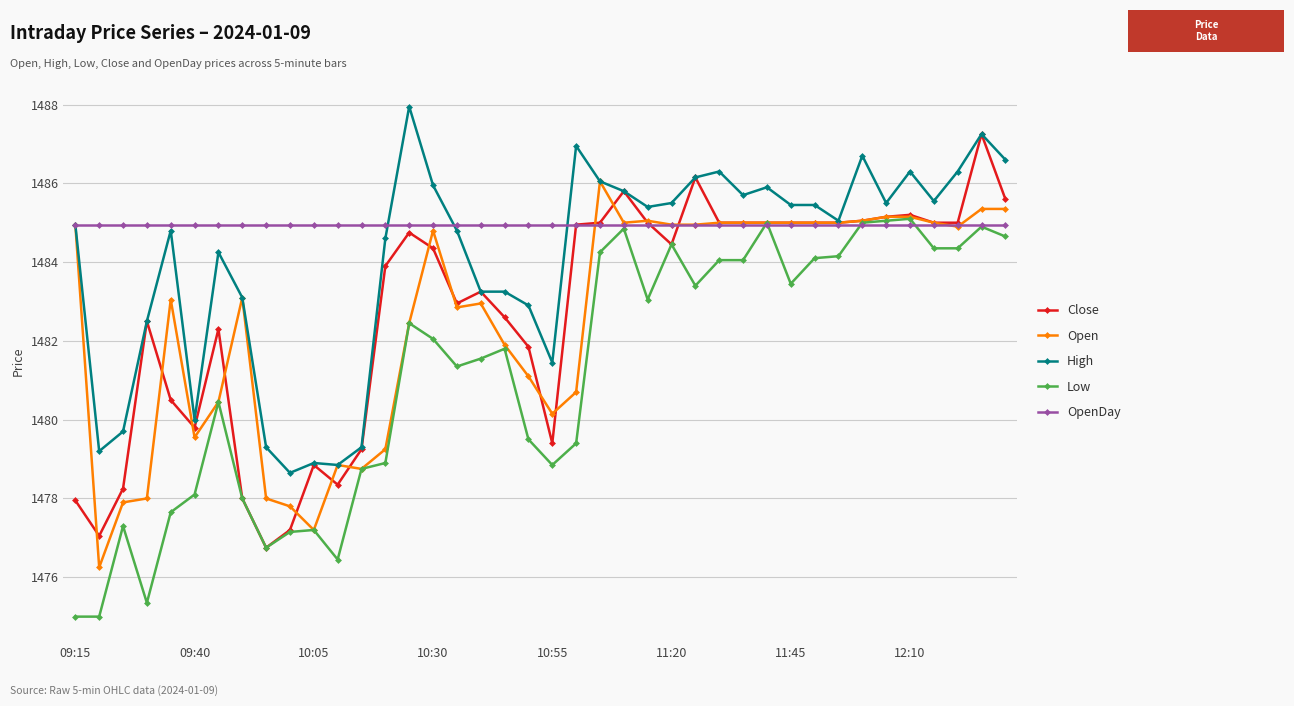

True or false: High and Low cross at least once.

False